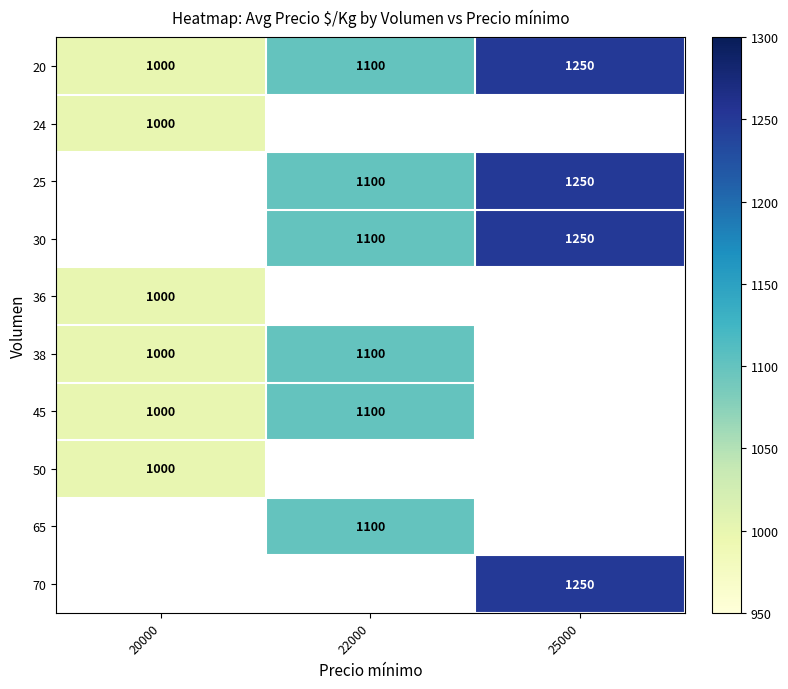

At how many categories does at least one series exceed 1032?

2